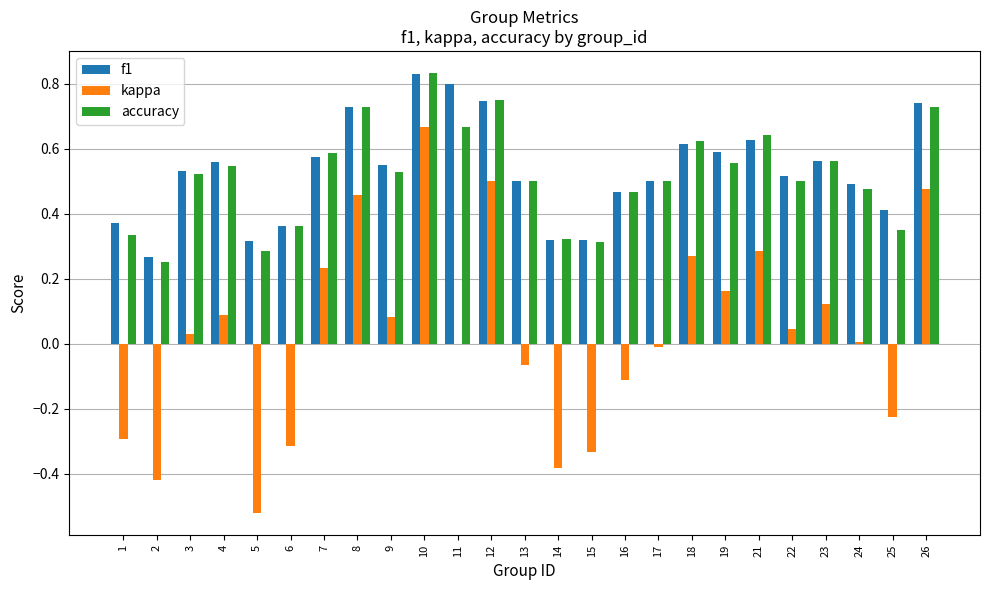

Which label corresponds to the largest value in the chart?

10